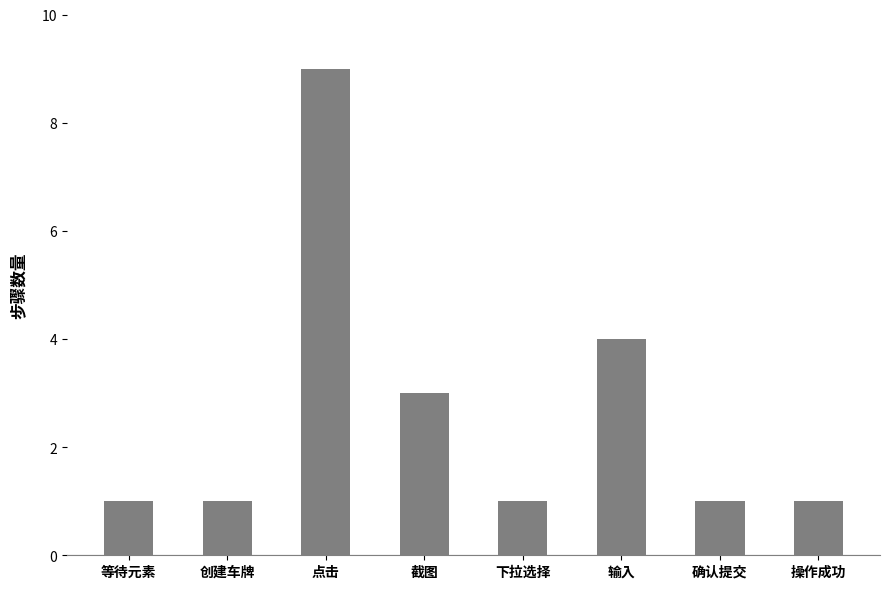

What is the sum of all values?

21